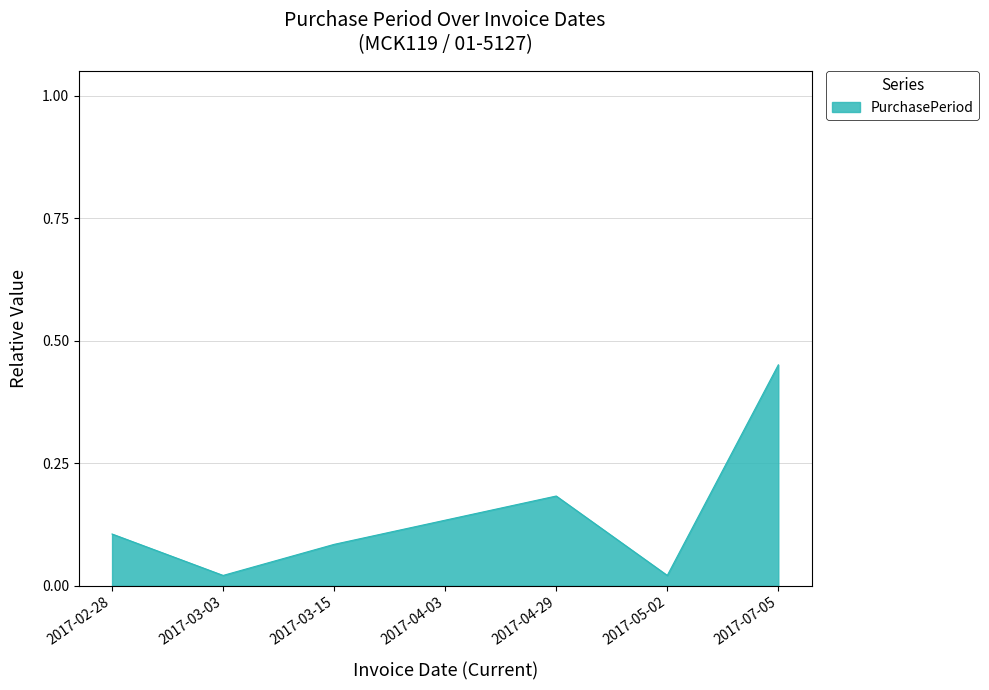

How many lines are shown in the chart?

1